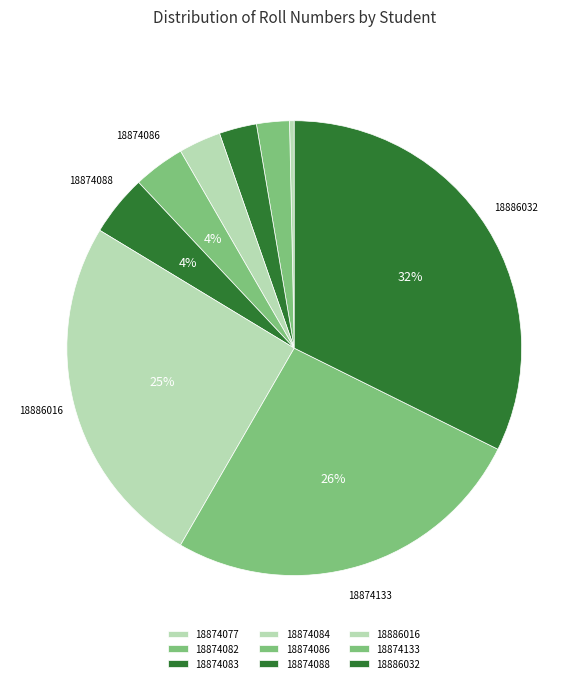

To the nearest percent, what is the difference between the 18874088 and 18874133 slice percentages?

22%